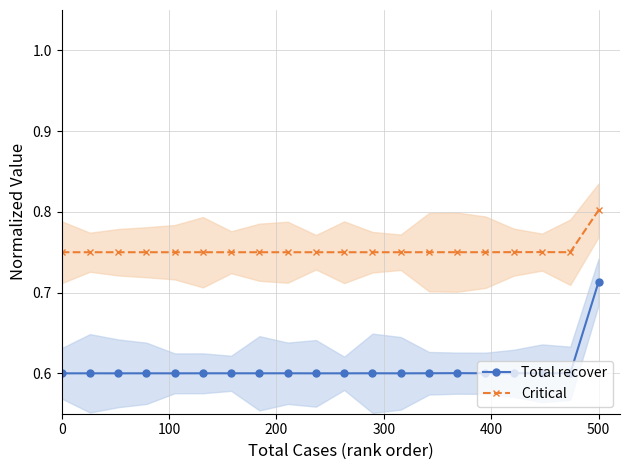

Which category has the highest value in the Critical series?

500